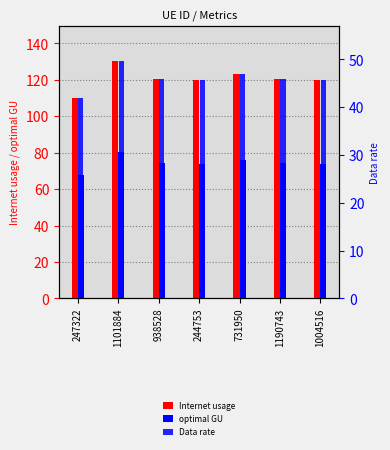

Reading left to right, extract all data points from this chart.

Internet usage: 247322=110.1	1101884=130.2	938528=120.3	244753=119.7	731950=123.2	1190743=120.4	1004516=119.9
optimal GU: 247322=68.0	1101884=80.4	938528=74.2	244753=73.9	731950=76.0	1190743=74.3	1004516=74.0
Data rate: 247322=41.9	1101884=49.6	938528=45.8	244753=45.6	731950=46.9	1190743=45.9	1004516=45.7